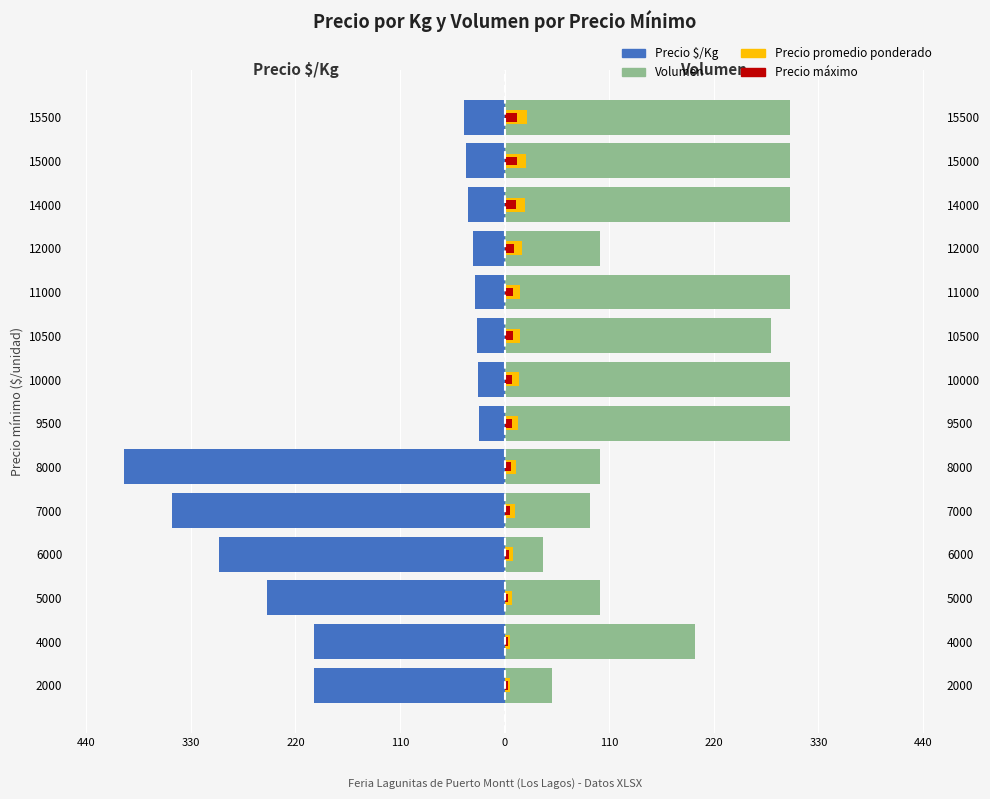

What is the difference between the second highest and second lowest values in the Volumen series?

250.0